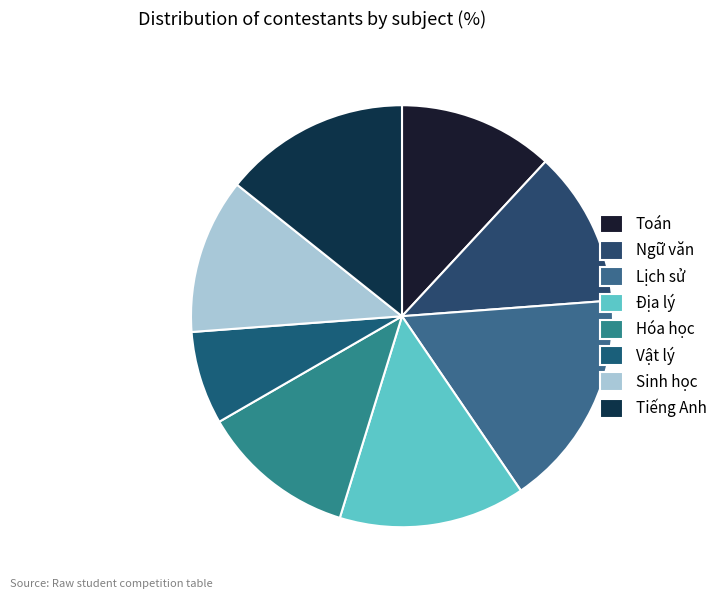

How many segments does this pie chart have?

8